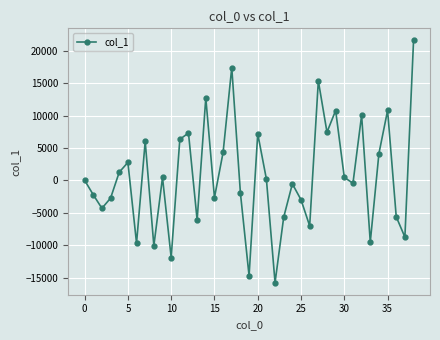

What is the difference between the maximum and second lowest values?

36248.6